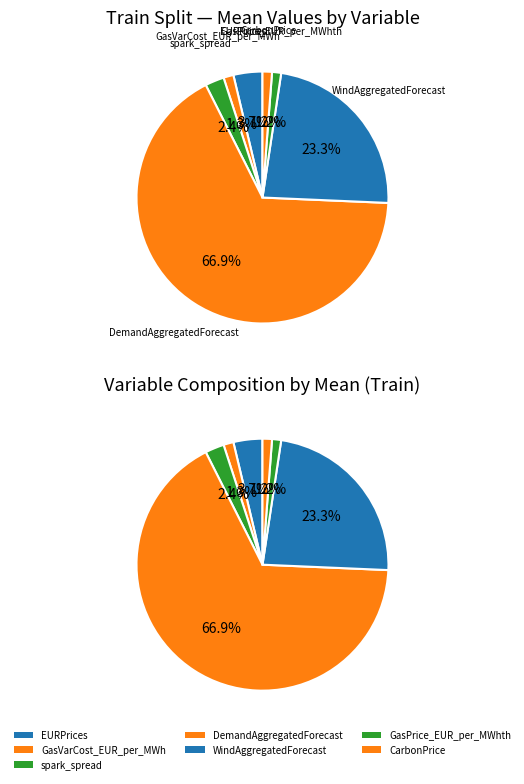

The CarbonPrice slice represents 10% of the pie. True or false?

False